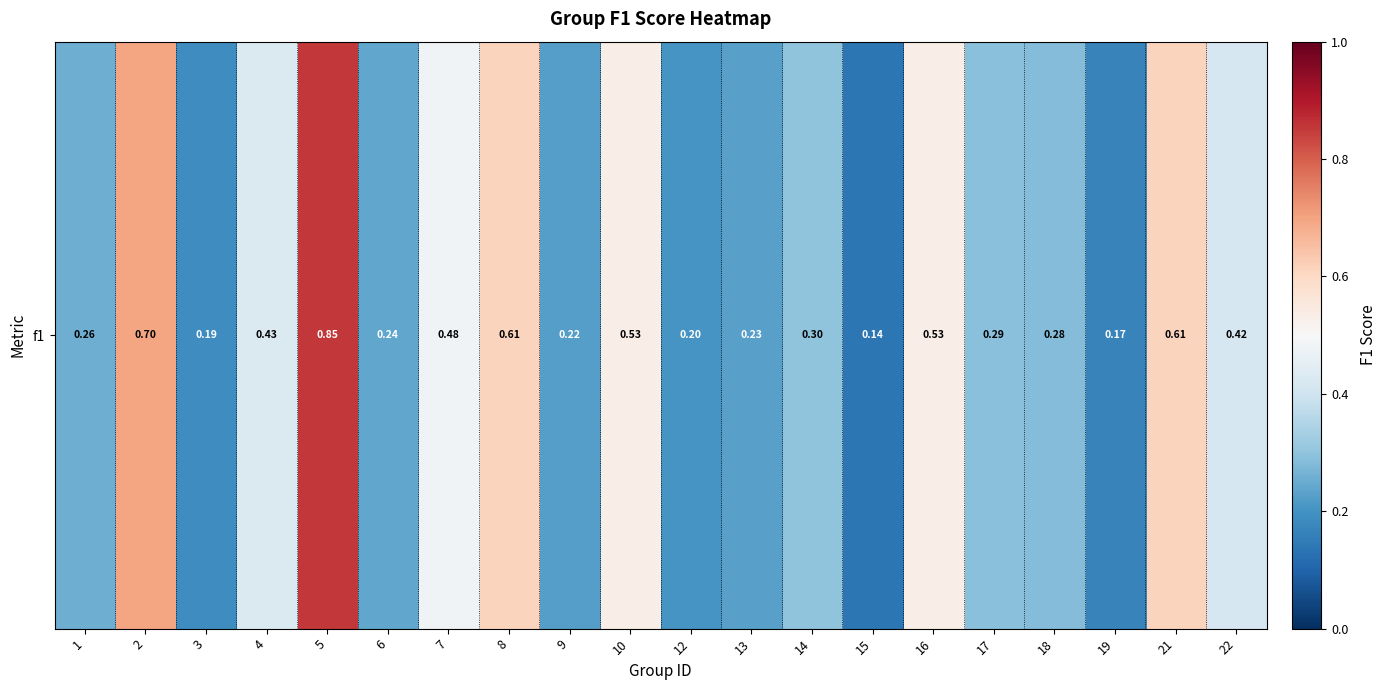

Count the values in the range 0 to 1.

20